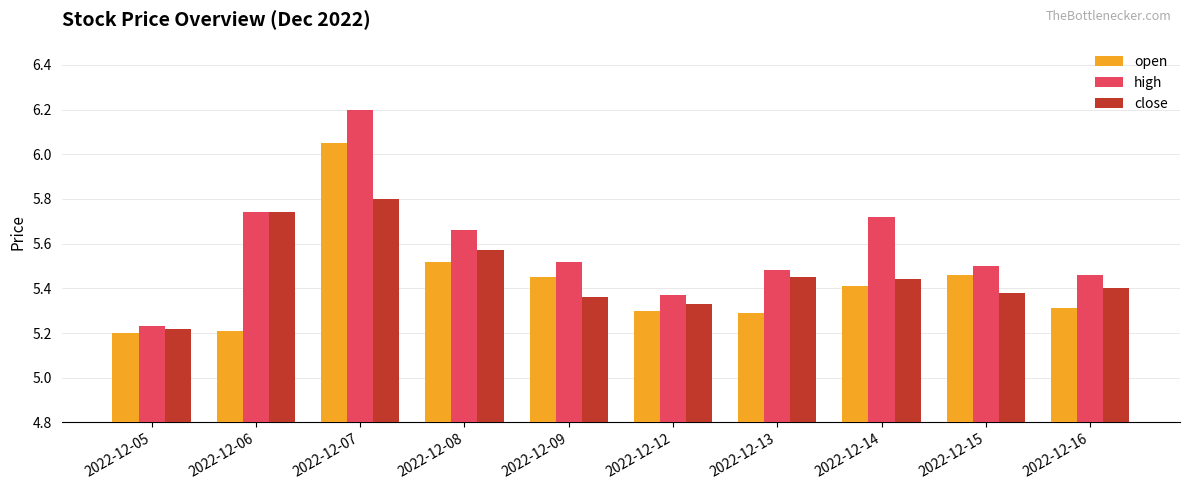

What is the sum of the close values at 2022-12-09 and 2022-12-15?

10.7